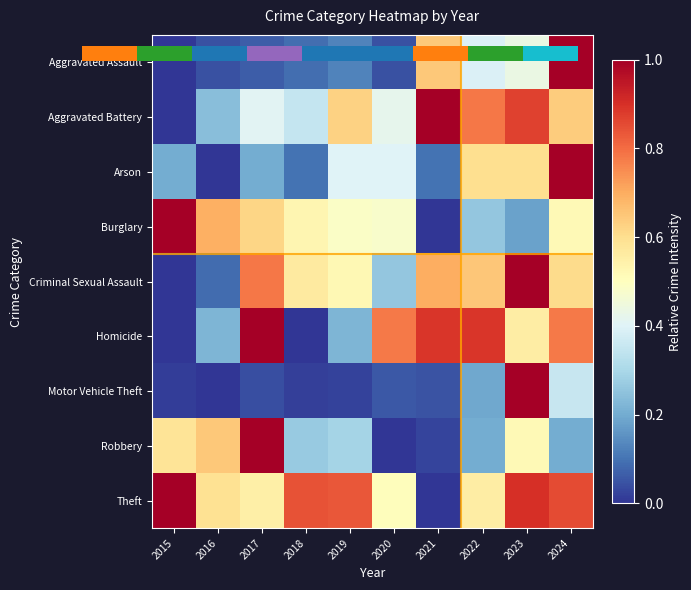

What is the spread (max minus min) of values at 2024?

0.8